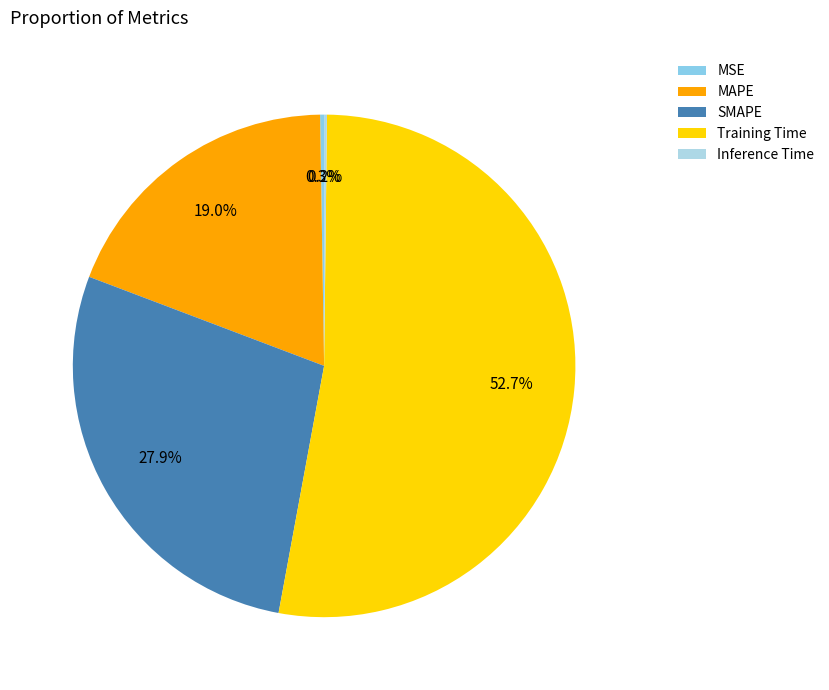

How many slices are in this pie chart?

5